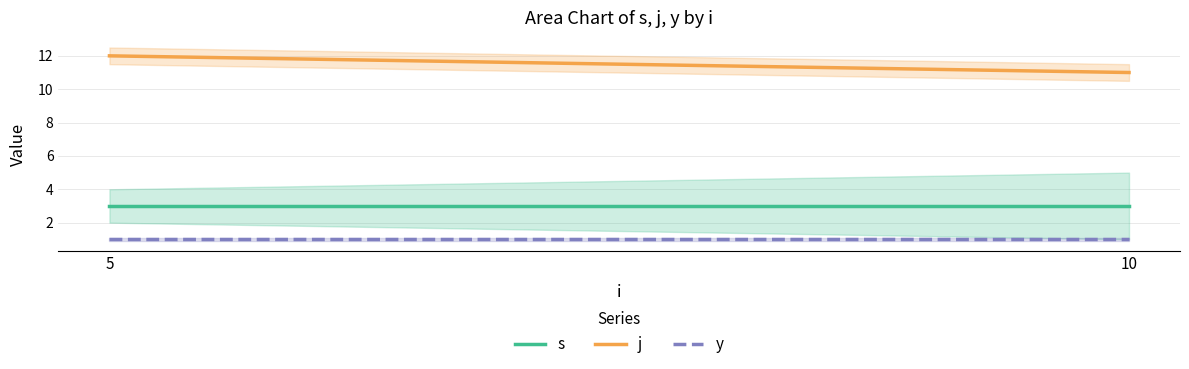

True or false: j has a value of 11 at 10.

True